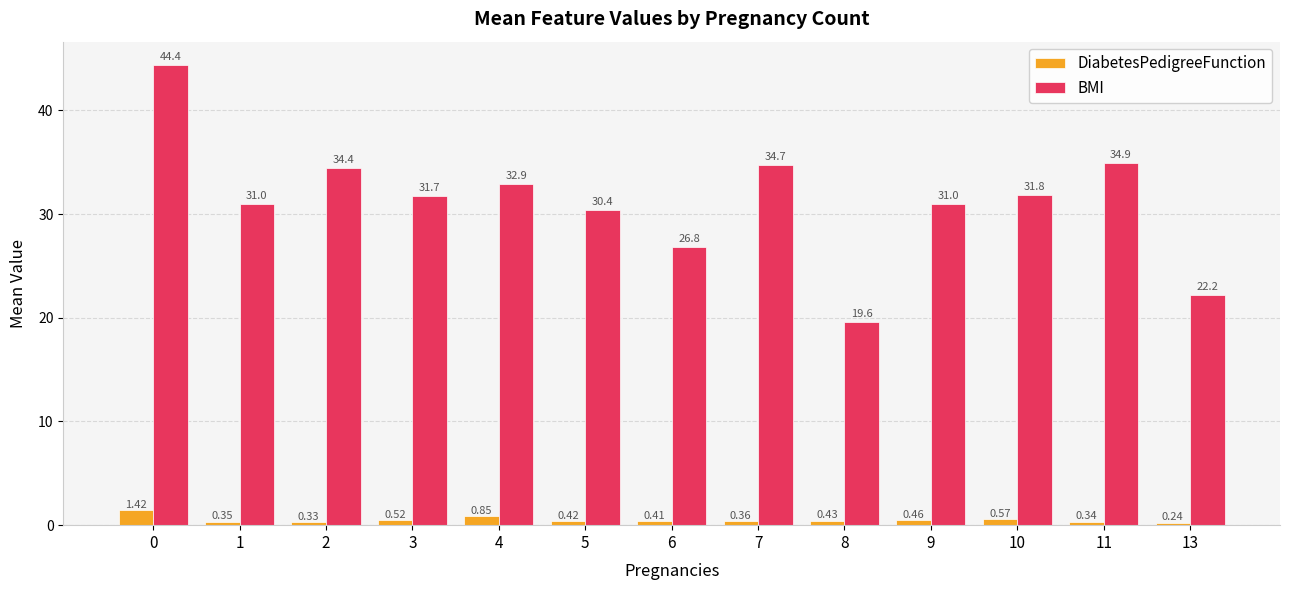

What are all the series names shown in the legend?

DiabetesPedigreeFunction, BMI